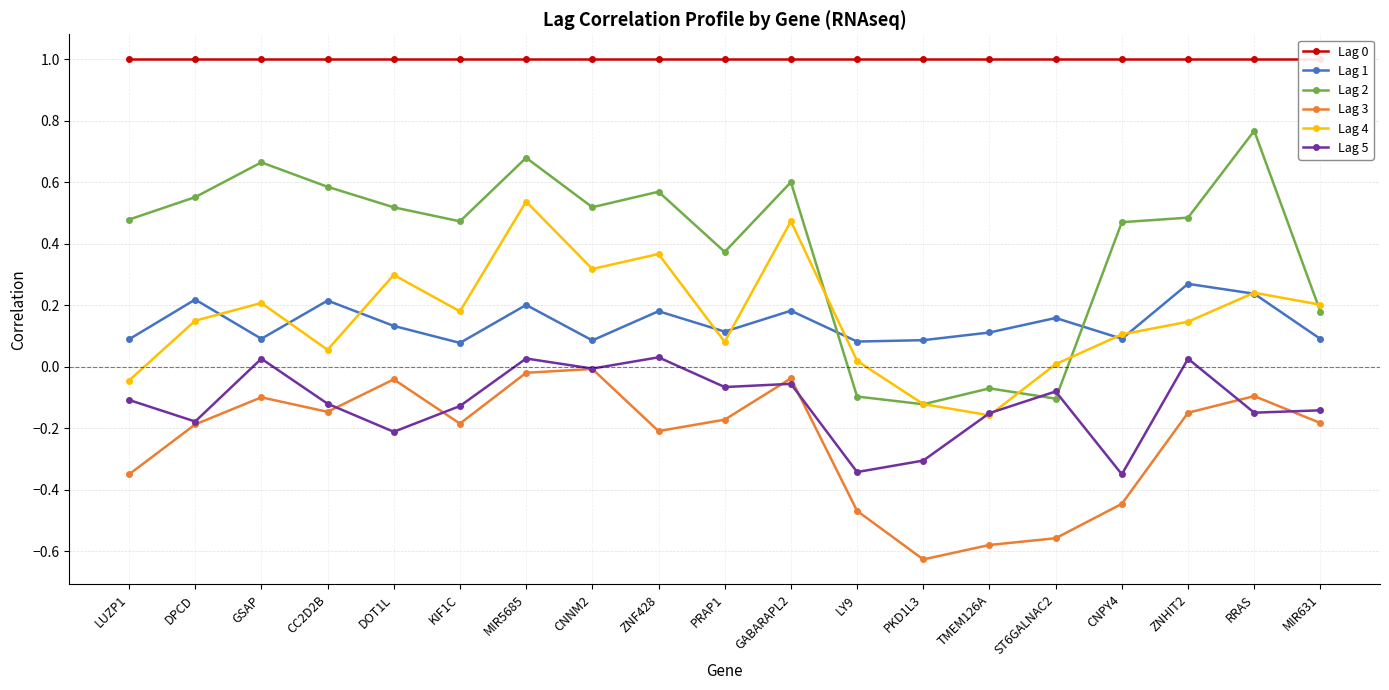

Reading left to right, extract all data points from this chart.

Lag 0: 1.0	1.0	1.0	1.0	1.0	1.0	1.0	1.0	1.0	1.0	1.0	1.0	1.0	1.0	1.0	1.0	1.0	1.0	1.0
Lag 1: 0.1	0.2	0.1	0.2	0.1	0.1	0.2	0.1	0.2	0.1	0.2	0.1	0.1	0.1	0.2	0.1	0.3	0.2	0.1
Lag 2: 0.5	0.6	0.7	0.6	0.5	0.5	0.7	0.5	0.6	0.4	0.6	-0.1	-0.1	-0.1	-0.1	0.5	0.5	0.8	0.2
Lag 3: -0.4	-0.2	-0.1	-0.1	-0.0	-0.2	-0.0	-0.0	-0.2	-0.2	-0.0	-0.5	-0.6	-0.6	-0.6	-0.4	-0.1	-0.1	-0.2
Lag 4: -0.0	0.1	0.2	0.1	0.3	0.2	0.5	0.3	0.4	0.1	0.5	0.0	-0.1	-0.2	0.0	0.1	0.1	0.2	0.2
Lag 5: -0.1	-0.2	0.0	-0.1	-0.2	-0.1	0.0	-0.0	0.0	-0.1	-0.1	-0.3	-0.3	-0.2	-0.1	-0.4	0.0	-0.1	-0.1